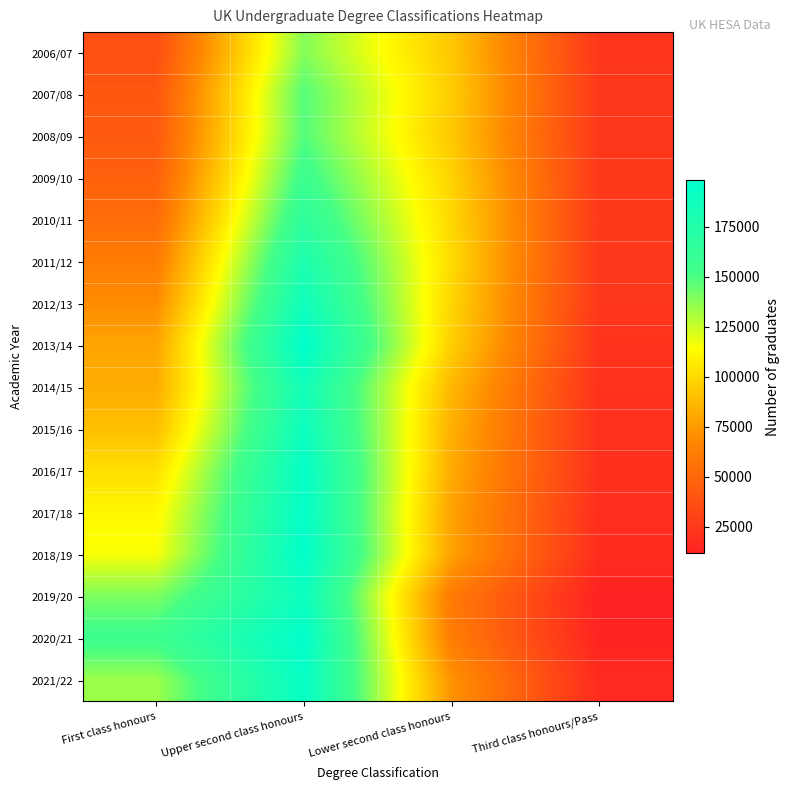

What is the total value across all series at Third class honours/Pass?

328200